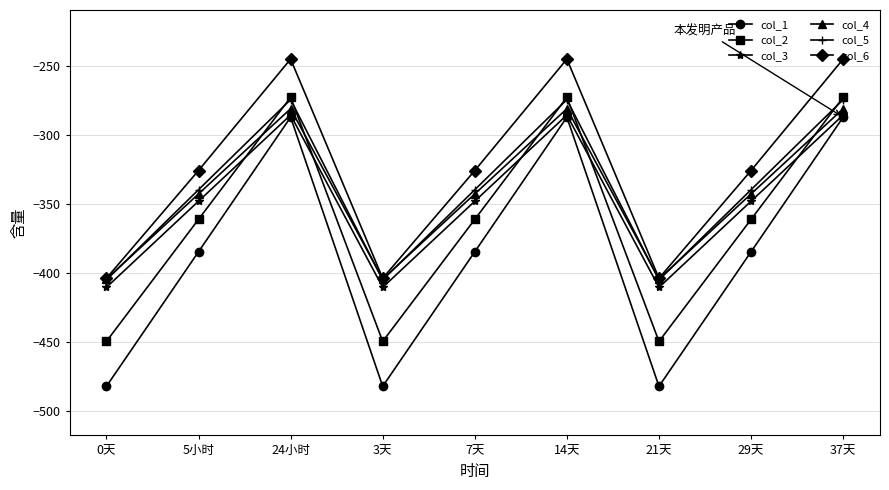

What are all the series names shown in the legend?

col_1, col_2, col_3, col_4, col_5, col_6